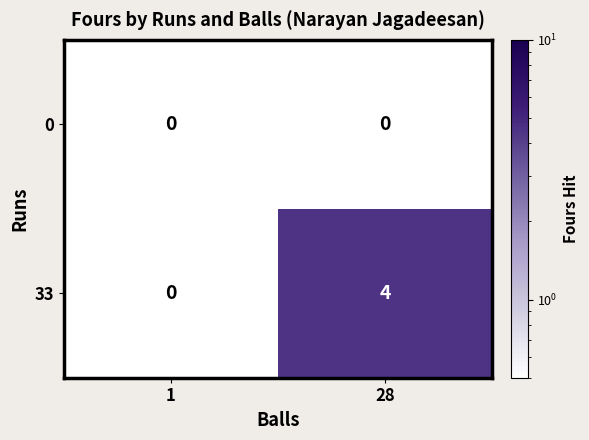

Reading left to right, transcribe all the data shown in this chart.

0: 1=0	28=0
33: 1=0	28=4